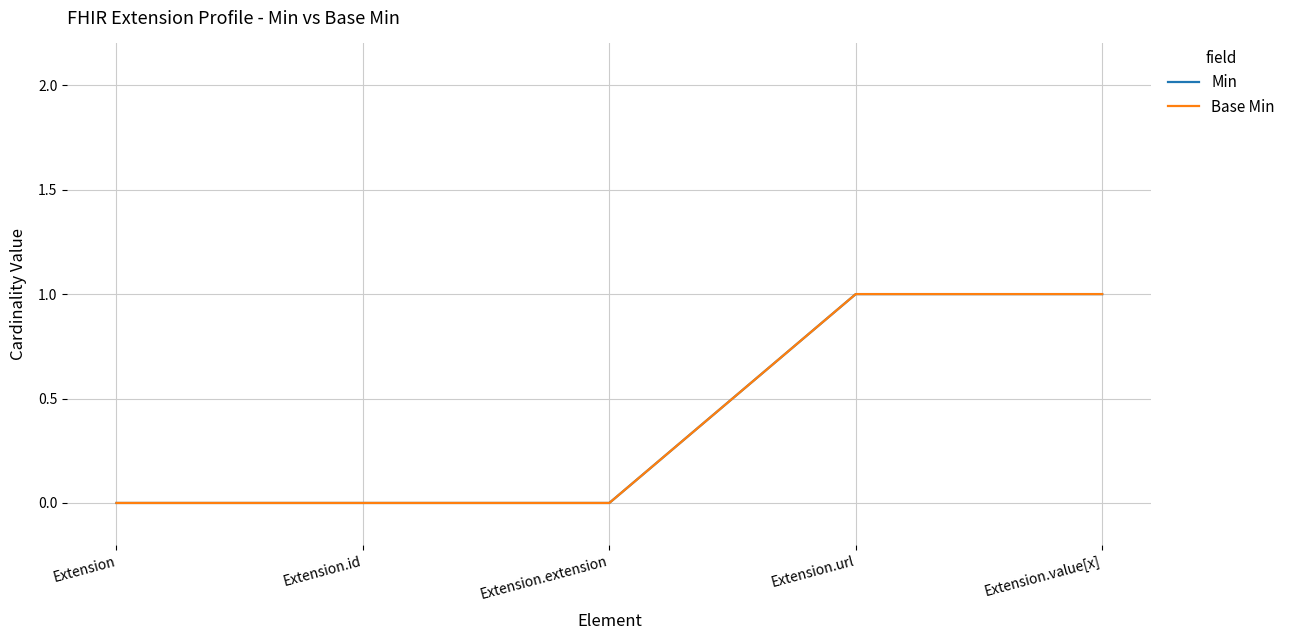

Is this an area chart (filled region under the line)?

No